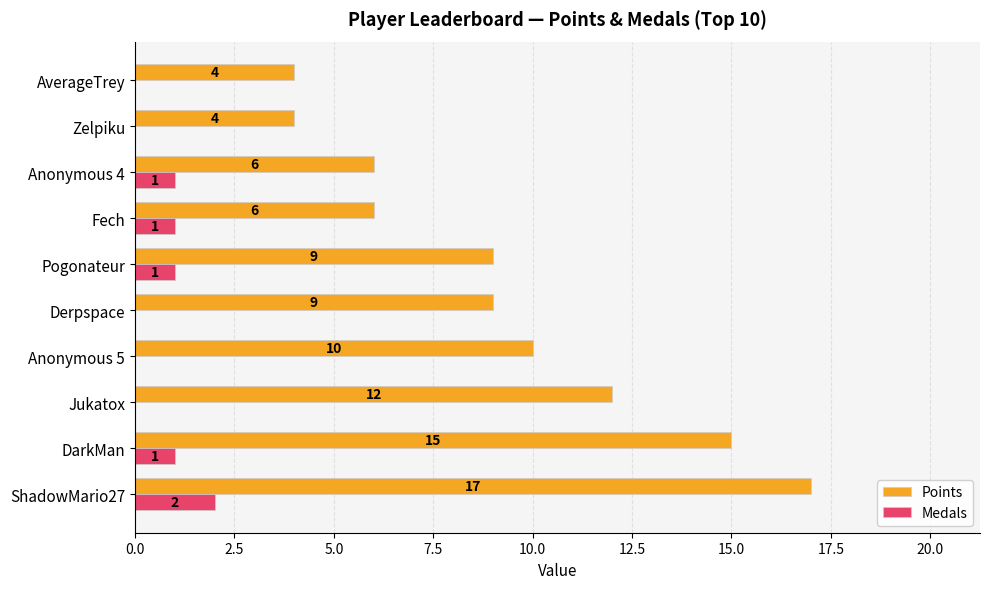

Which category has the highest value across all series?

ShadowMario27